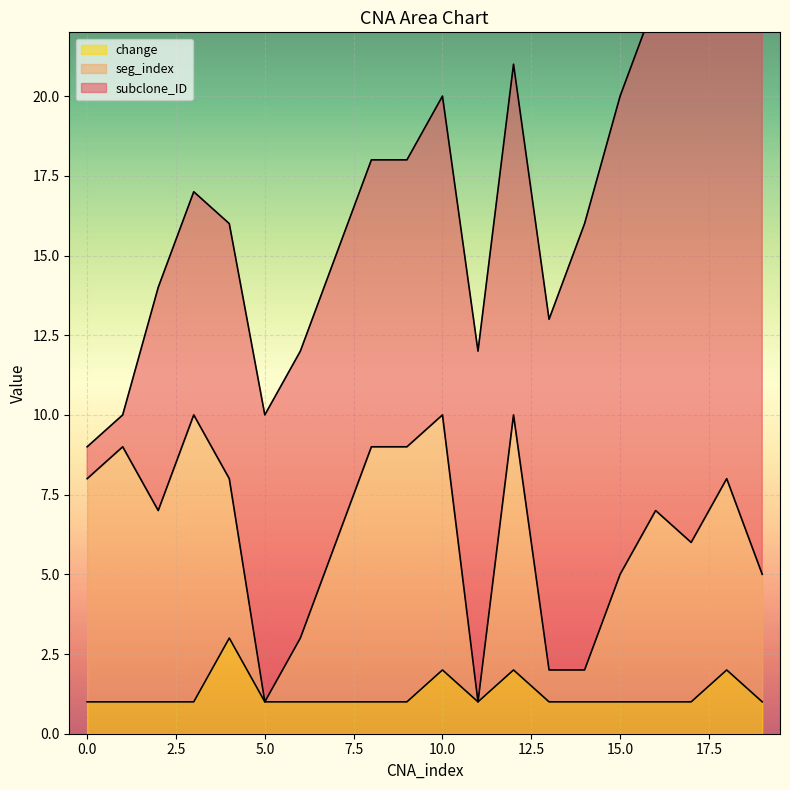

Where is seg_index nearest to the value 5?

15